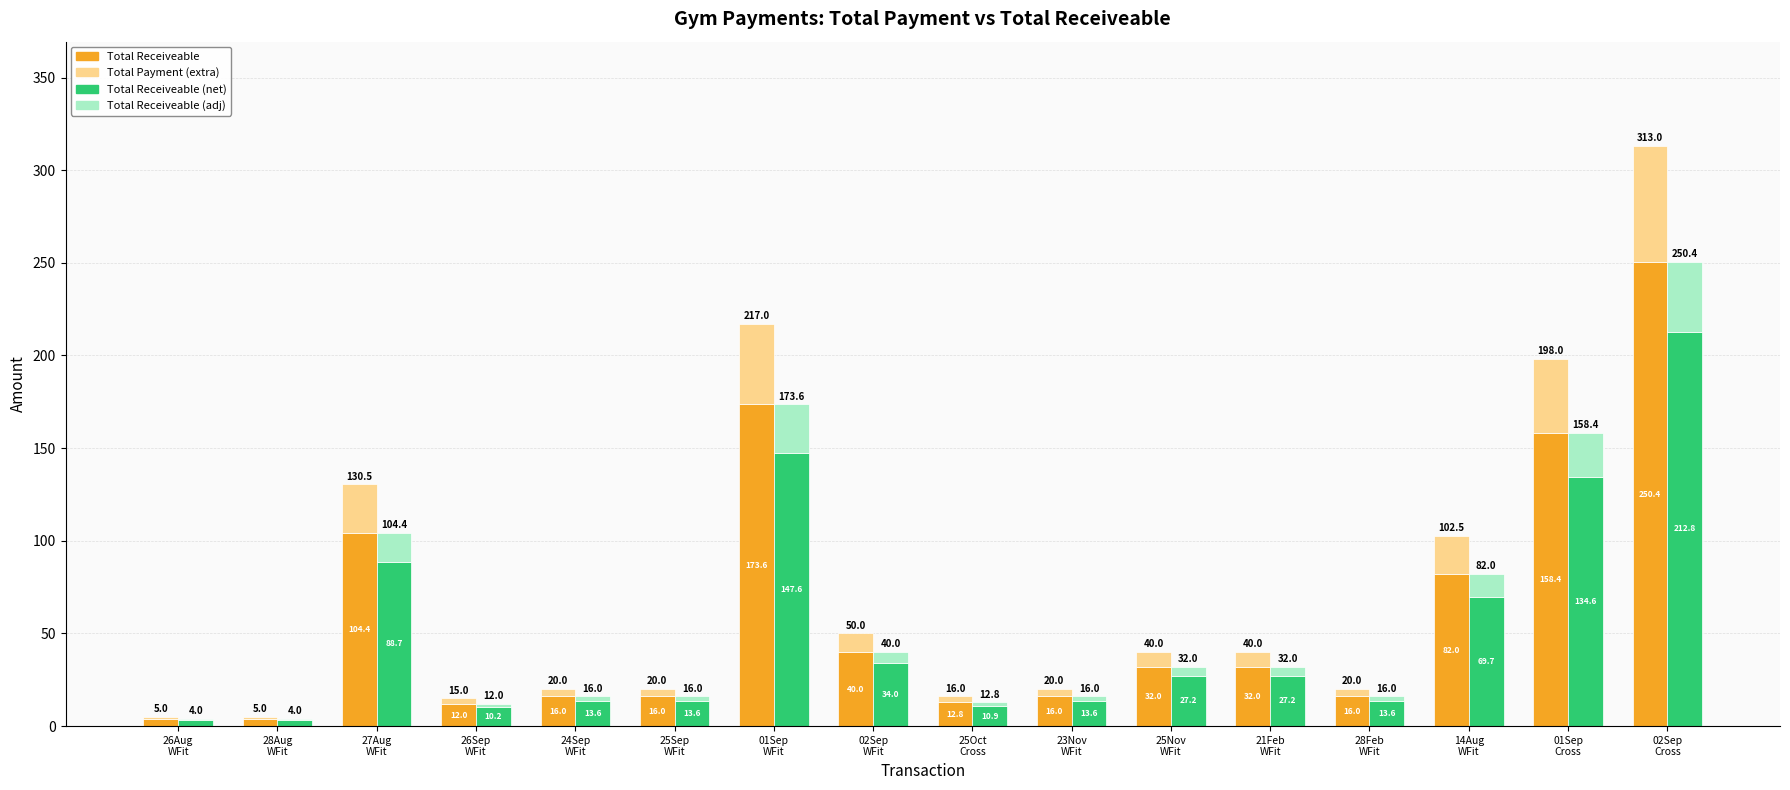

What is the difference between the second highest and second lowest values in the Total Receiveable (net) series?

144.2